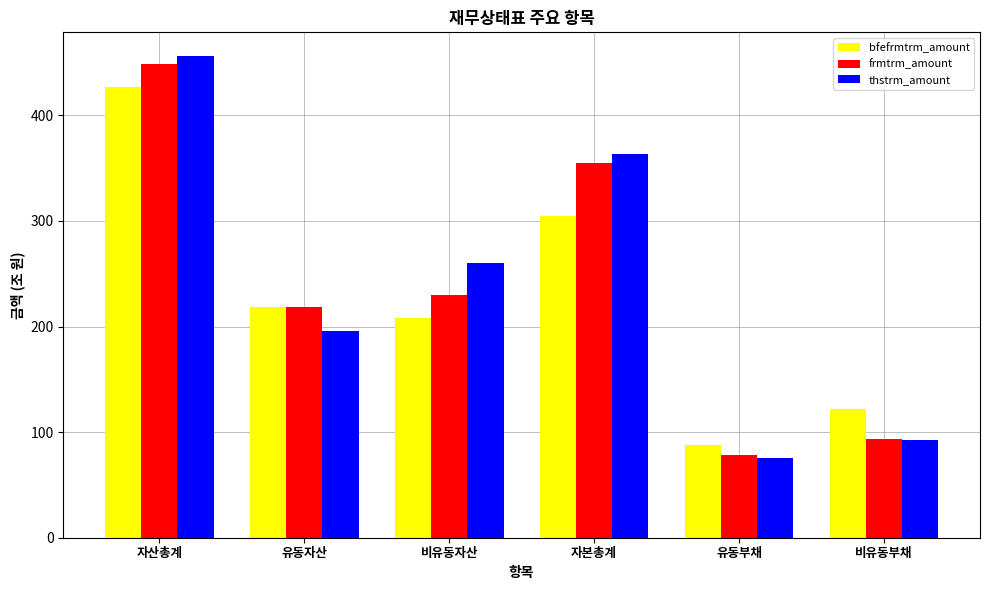

How many data points in frmtrm_amount are less than 229?

3